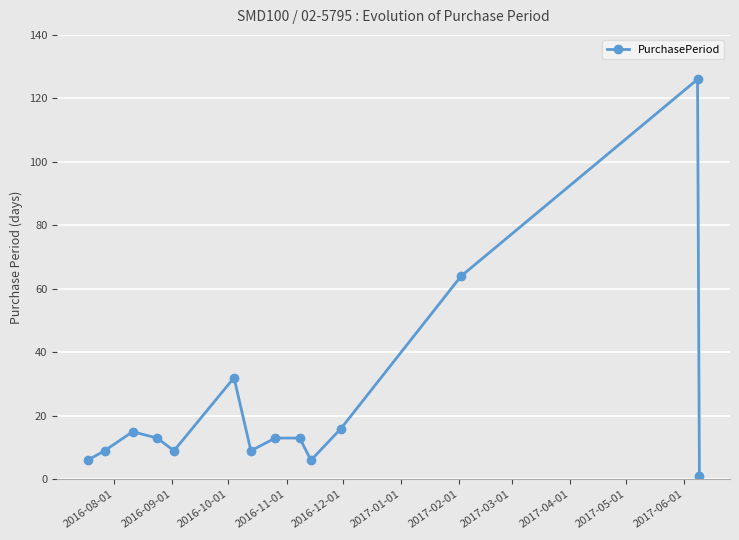

What is the value of the 3rd point from the left?

15